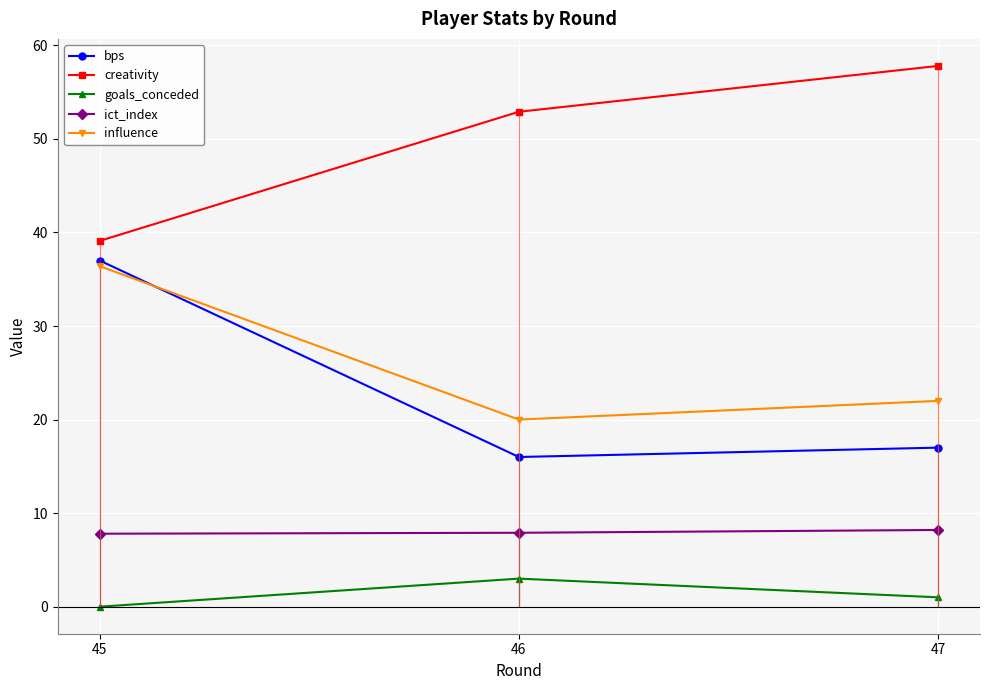

Which series has the largest total across all categories?

creativity